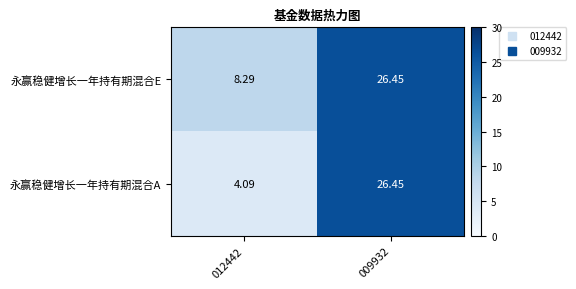

How many categories are shown in the chart?

2